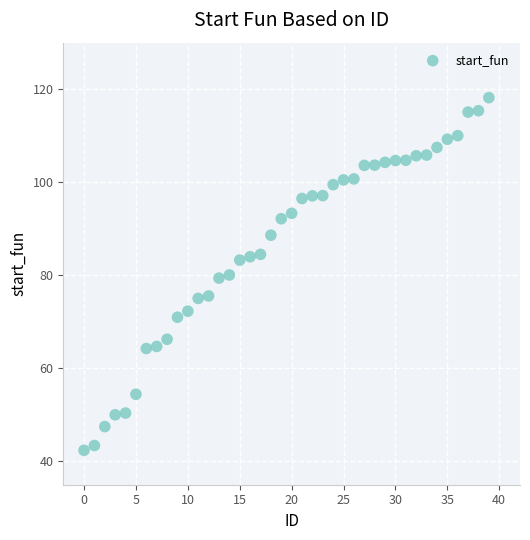

What is the range of Y values (max minus min)?

75.8